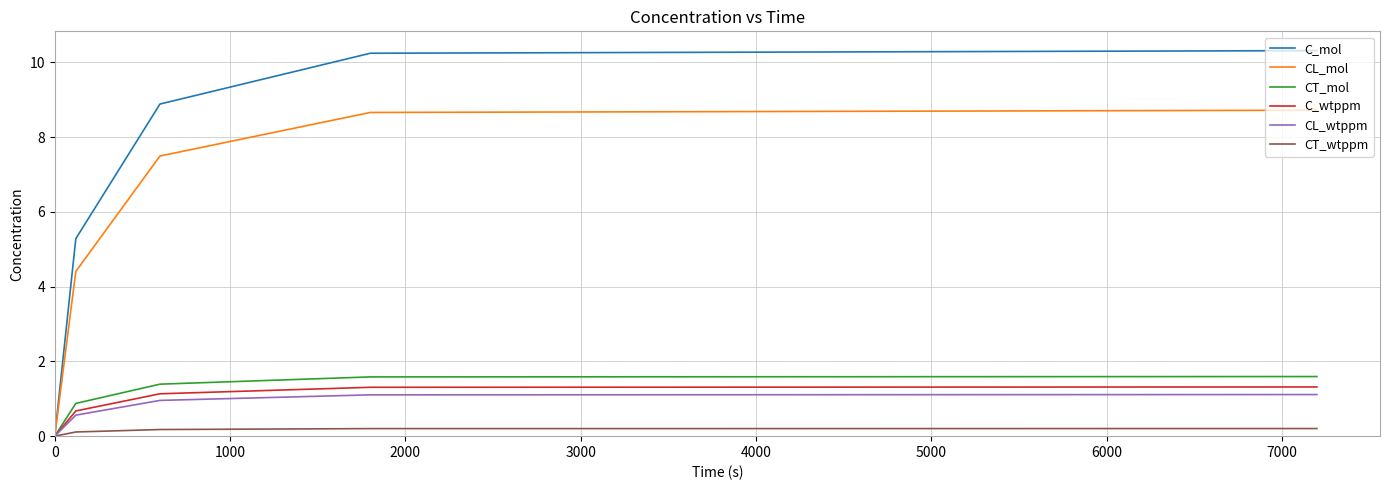

Which series has the largest total across all categories?

C_mol